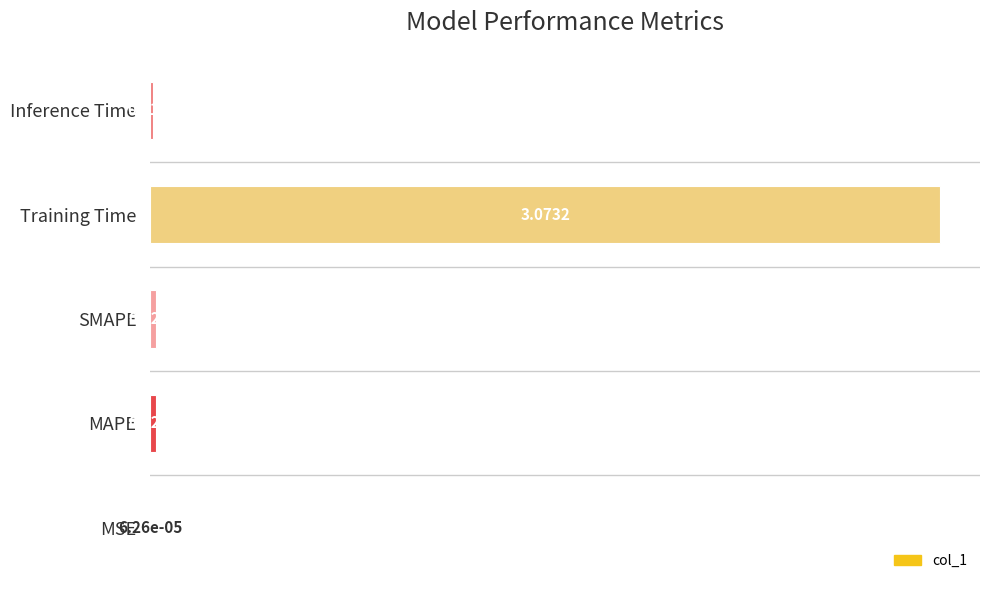

Between MAPE and Inference Time, which is larger?

MAPE